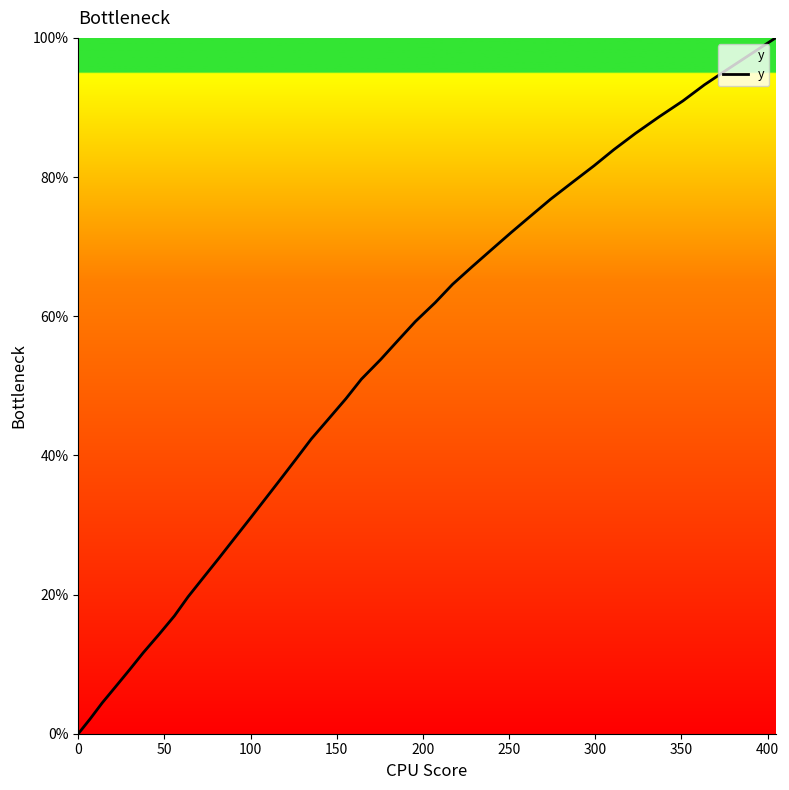

What is the maximum value shown in the chart?

100.0